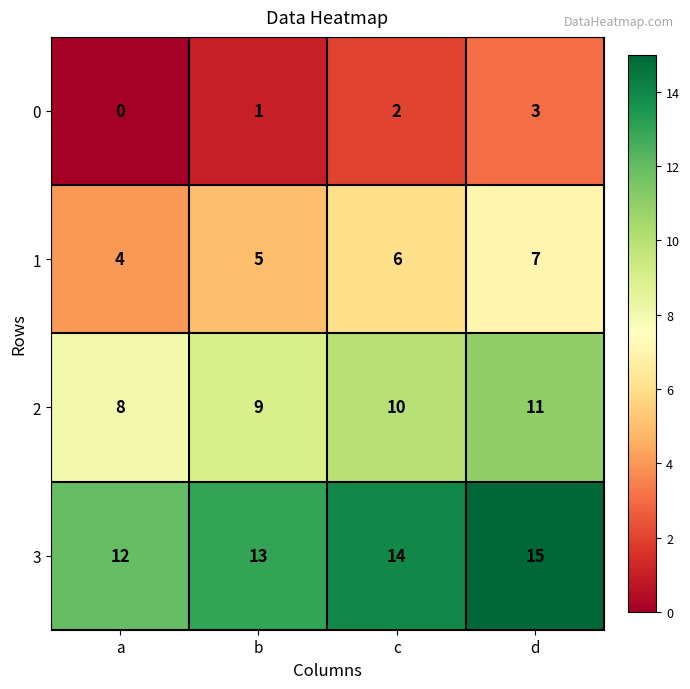

What is the difference between the highest and lowest values at d?

12